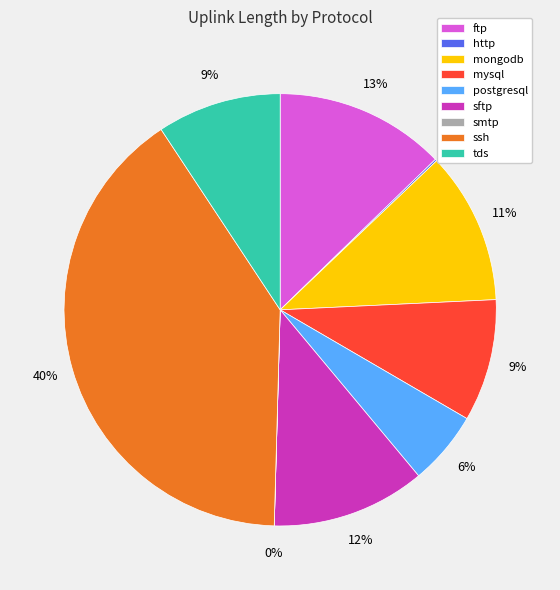

Does mongodb represent more than half of the total?

No